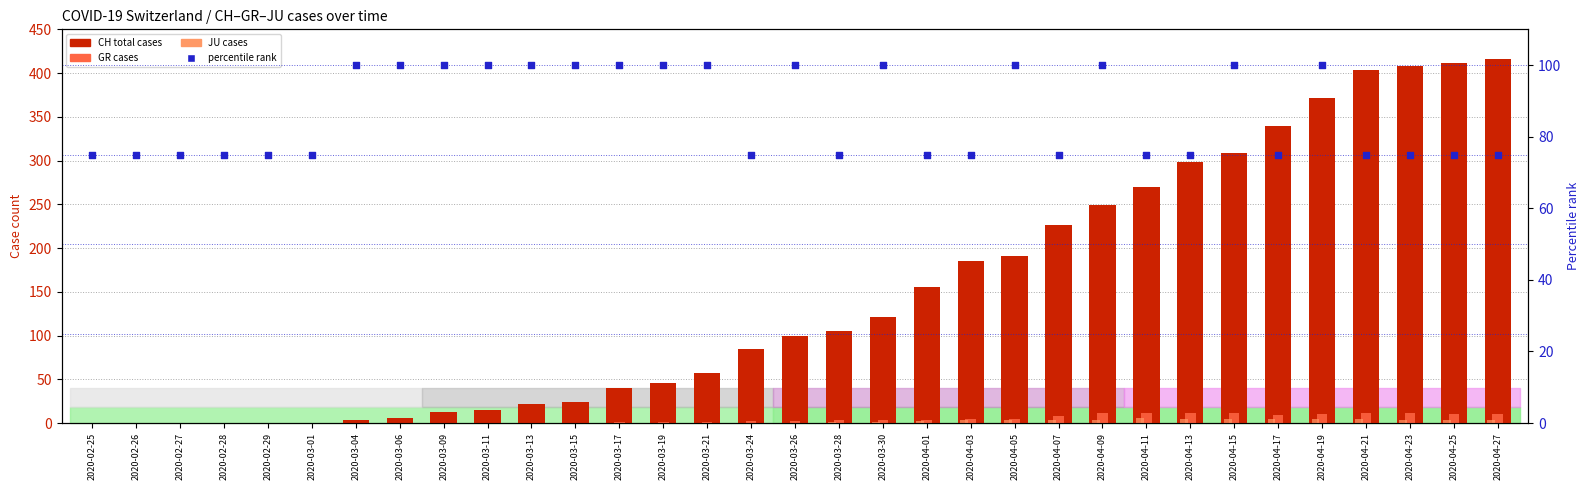

Which series has the largest total across all categories?

CH total cases